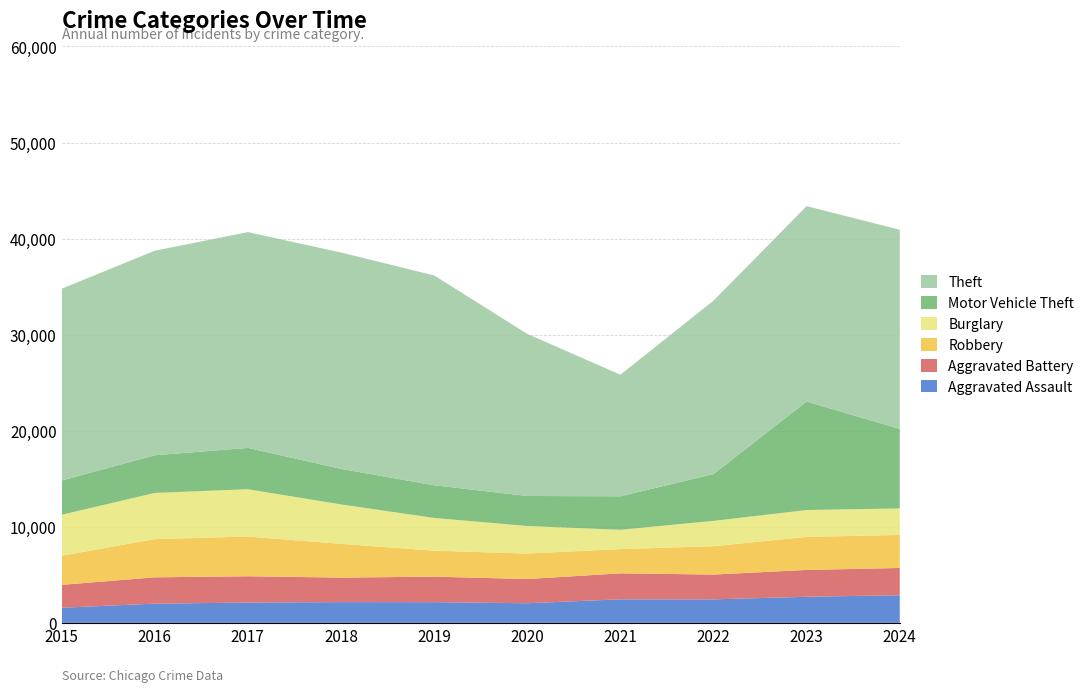

Reading left to right, transcribe all the data shown in this chart.

Aggravated Assault: 1576	2004	2116	2164	2159	2044	2454	2450	2717	2880
Aggravated Battery: 2383	2738	2738	2548	2654	2519	2702	2579	2796	2835
Robbery: 3032	3975	4133	3514	2702	2659	2527	2954	3441	3439
Burglary: 4263	4809	4925	4105	3408	2861	2008	2634	2794	2758
Motor Vehicle Theft: 3565	3922	4302	3698	3400	3127	3485	4874	11291	8275
Theft: 19962	21289	22462	22523	21845	16871	12658	18050	20342	20734